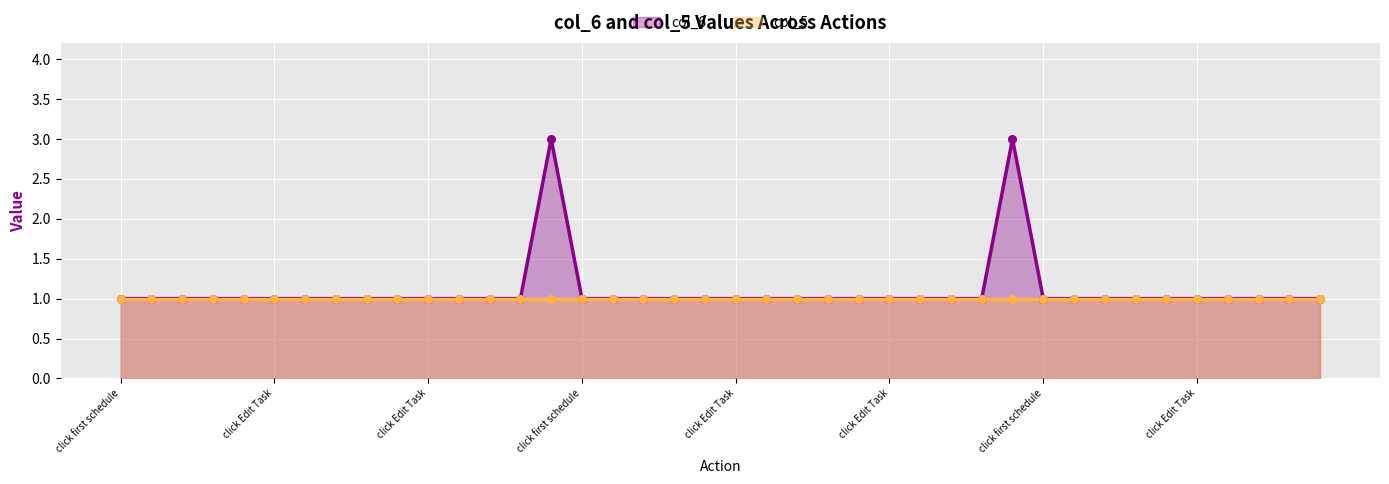

Which has a higher value, Click first visit type or input task?

Click first visit type